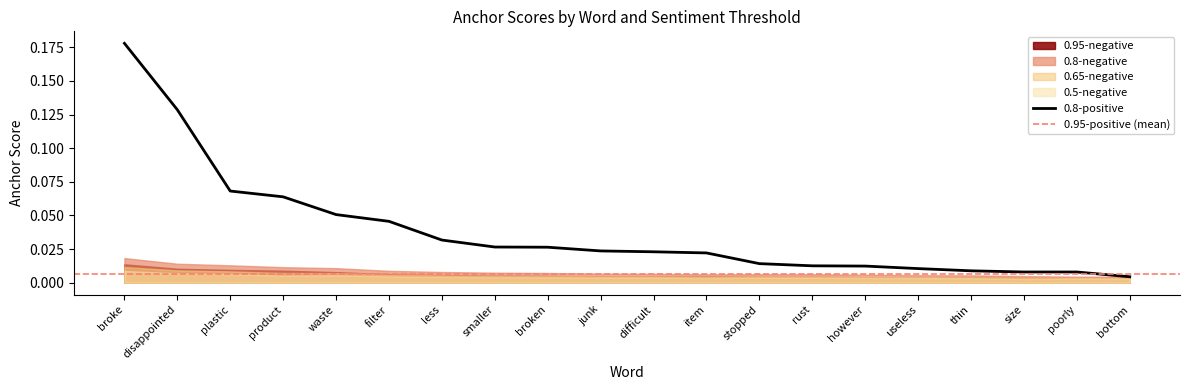

The value of 0.8-negative at useless is 0.0. True or false?

True